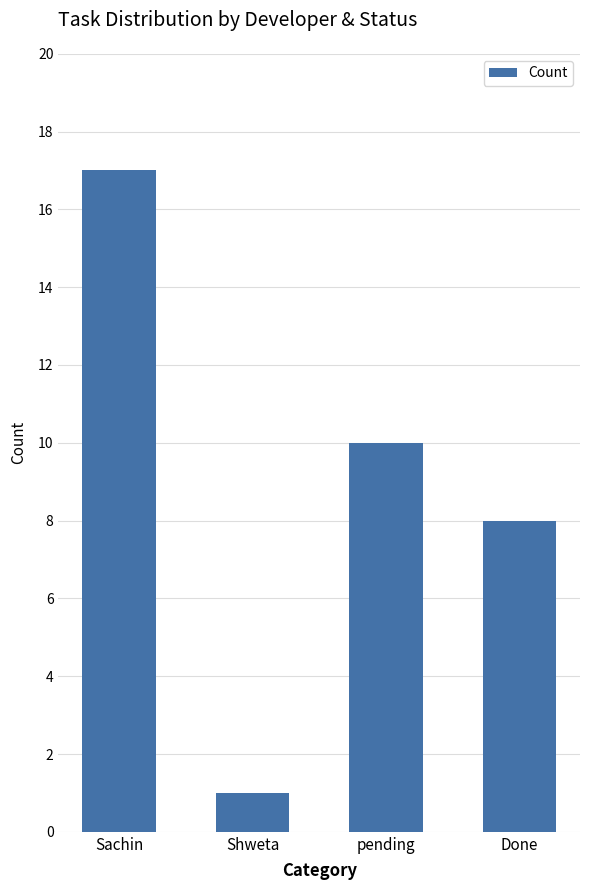

List the labels in order of value, smallest first.

Shweta, Done, pending, Sachin